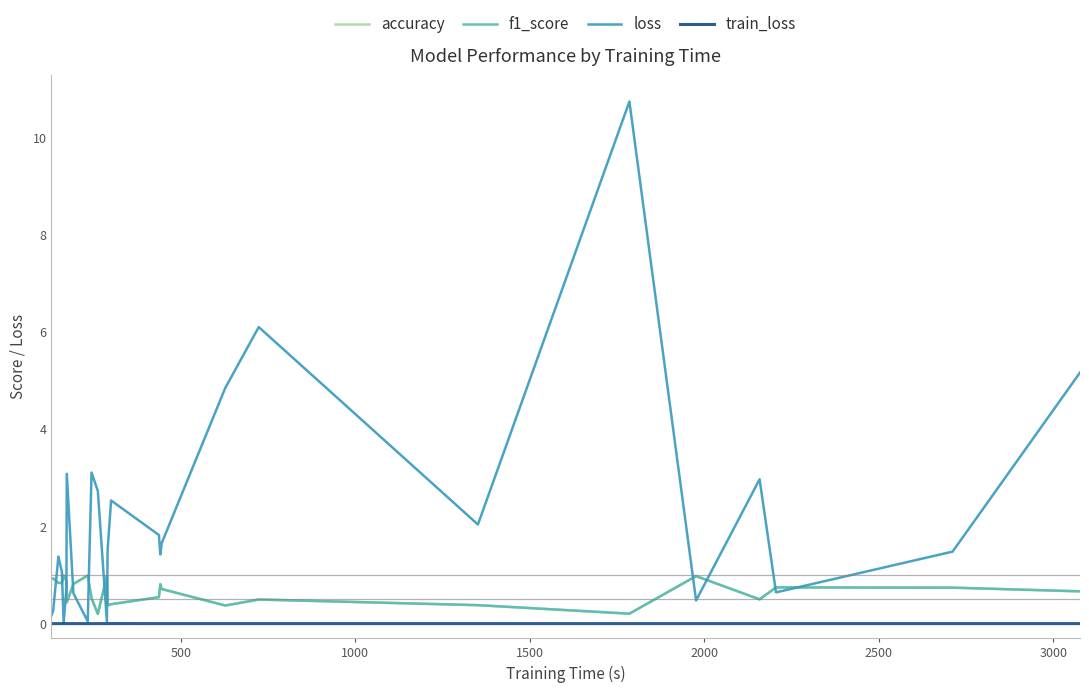

True or false: train_loss and f1_score cross at least once.

False